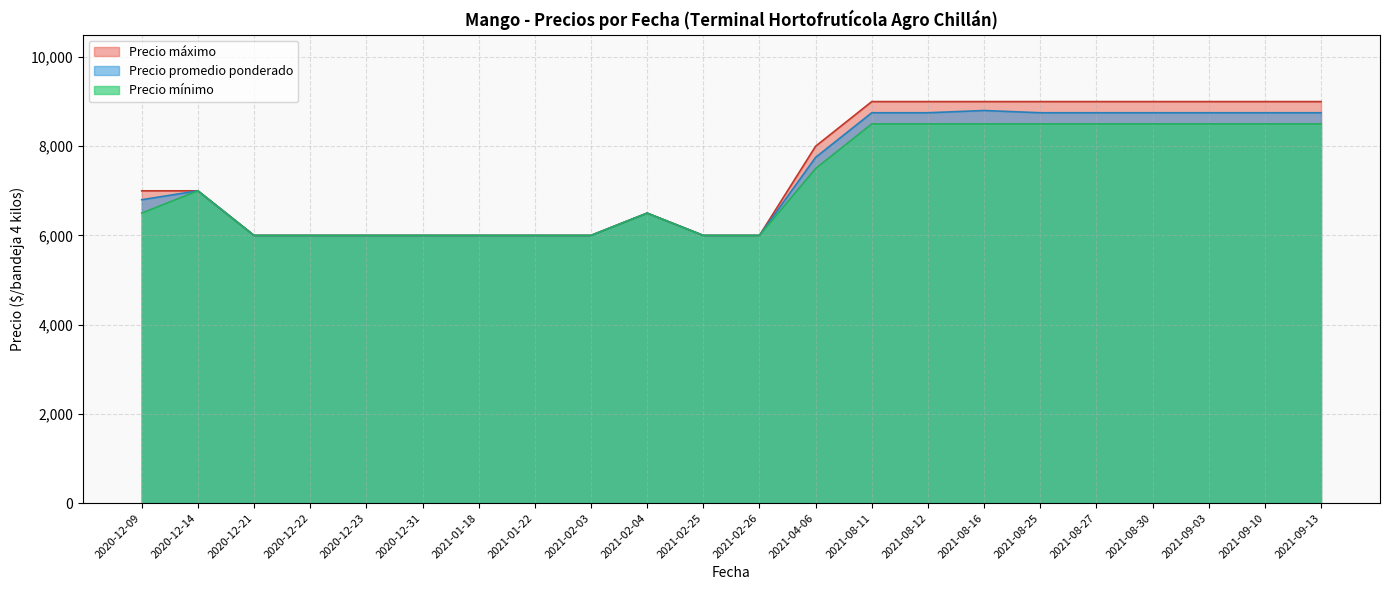

What is the difference between the Precio máximo values at 2021-09-10 and 2021-02-04?

2500